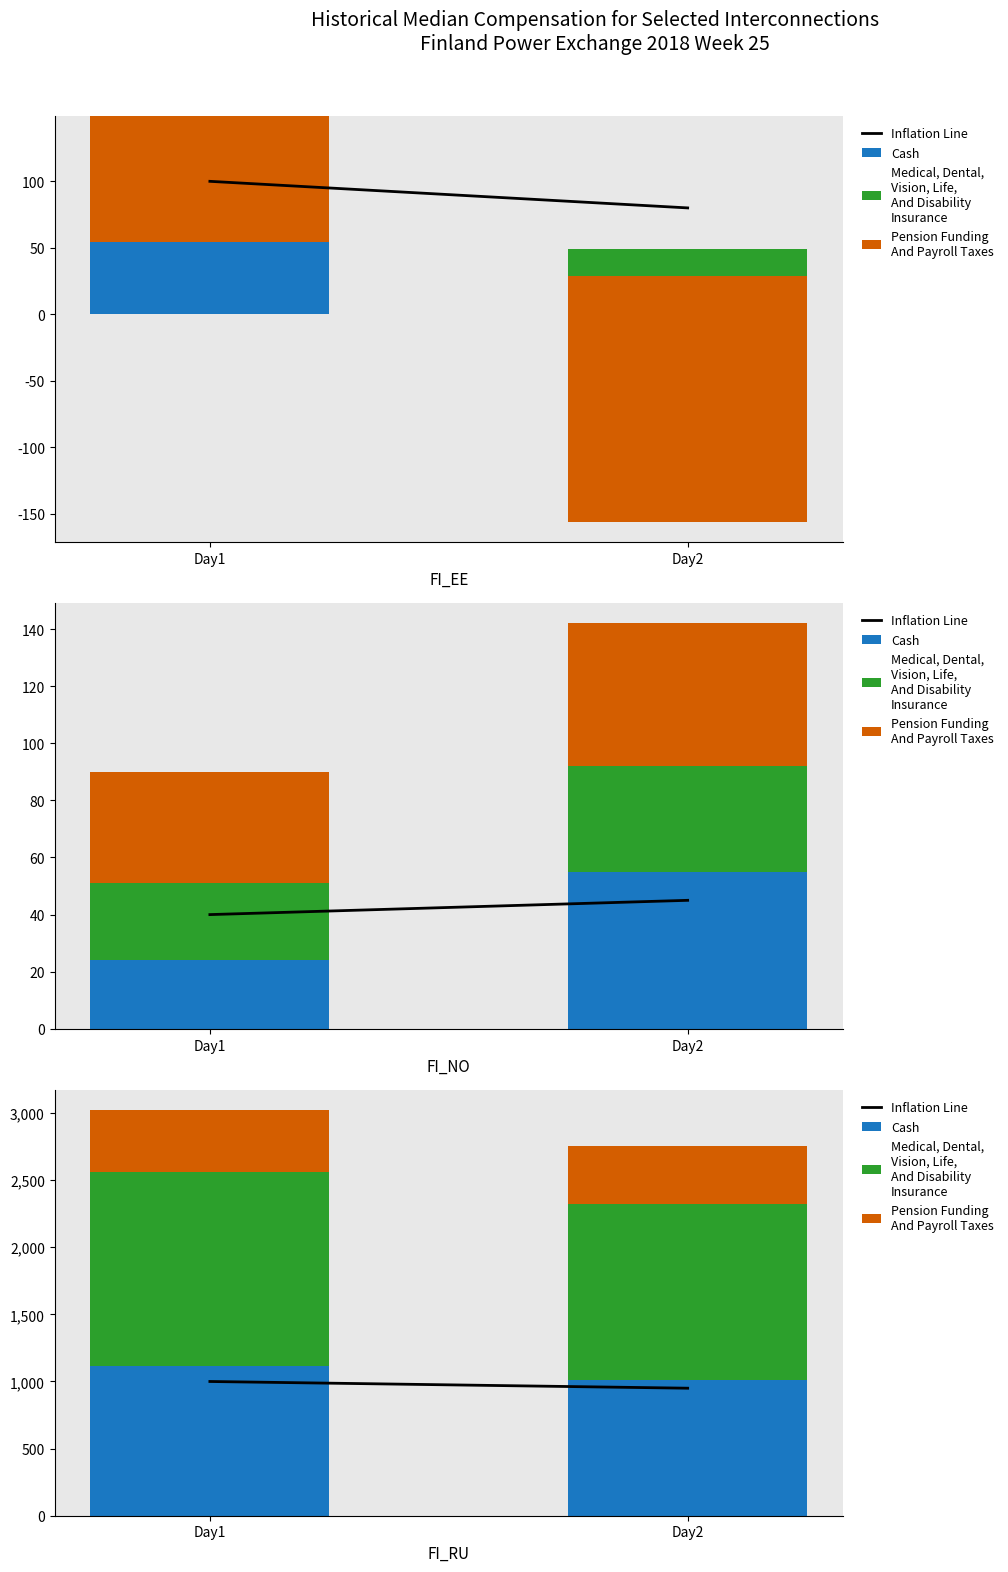

Which label corresponds to the smallest value in the chart?

Day2